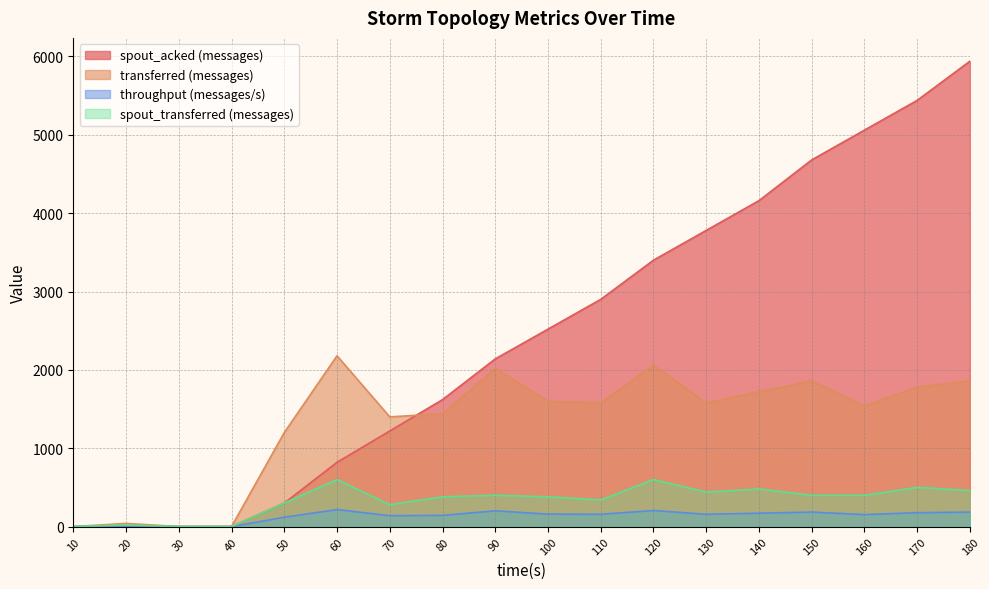

What is the average value of the spout_transferred (messages) series?

332